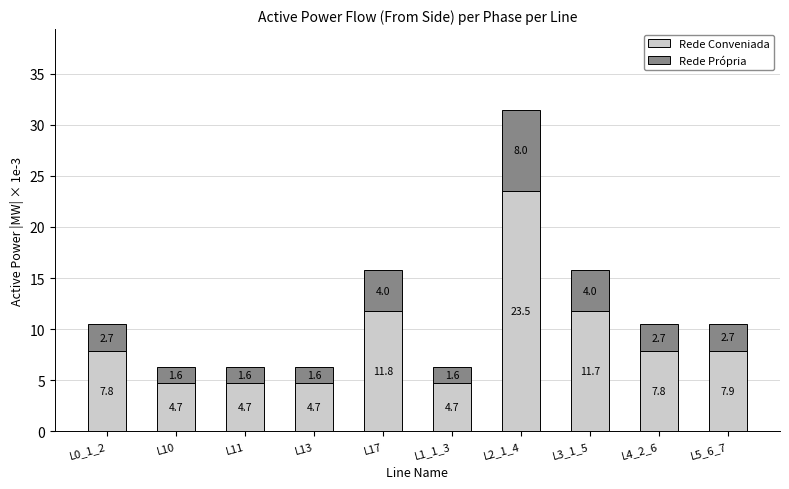

What is the total value across all series at L17?

15.8